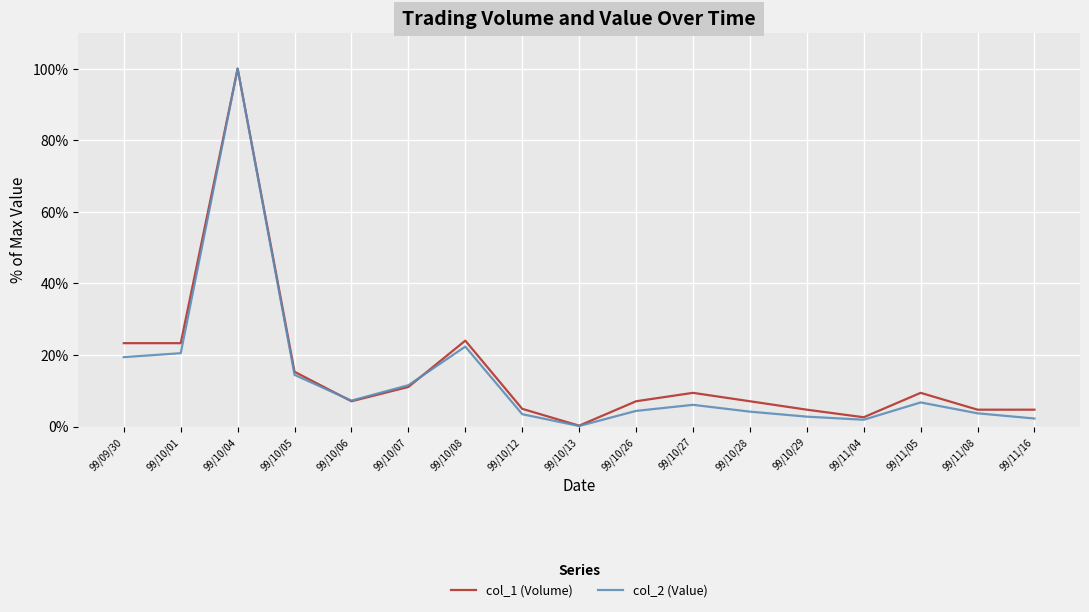

What is the total value across all series at 99/11/08?

8.4